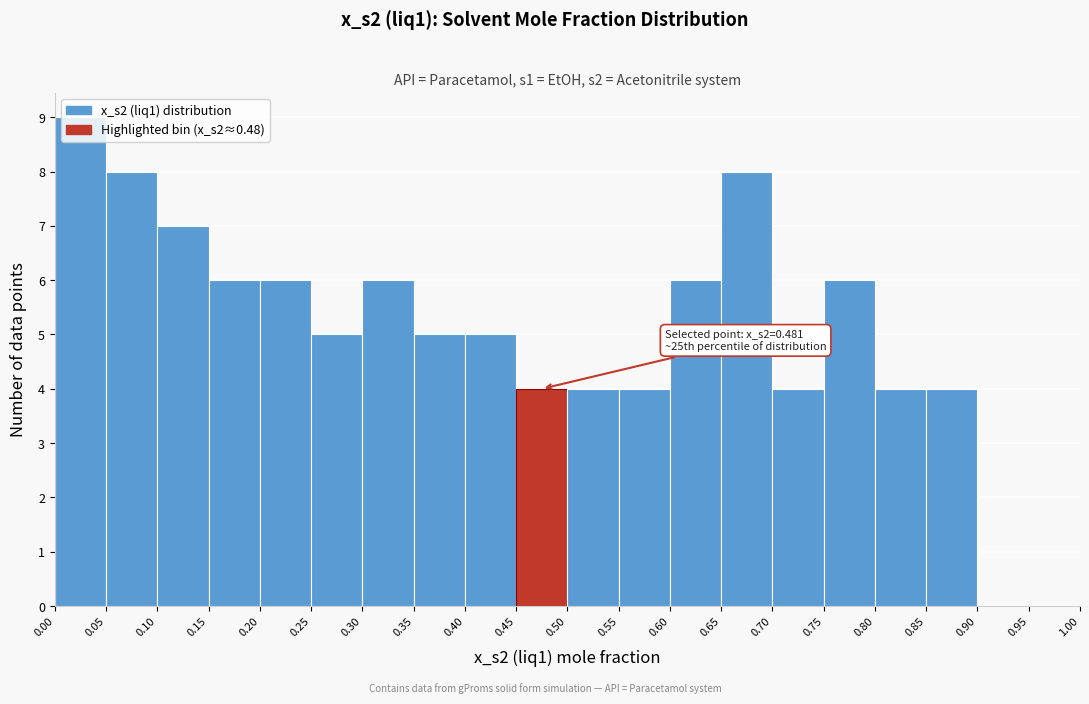

Over which range of the x-axis is the bar tallest?

0.00 to 0.05